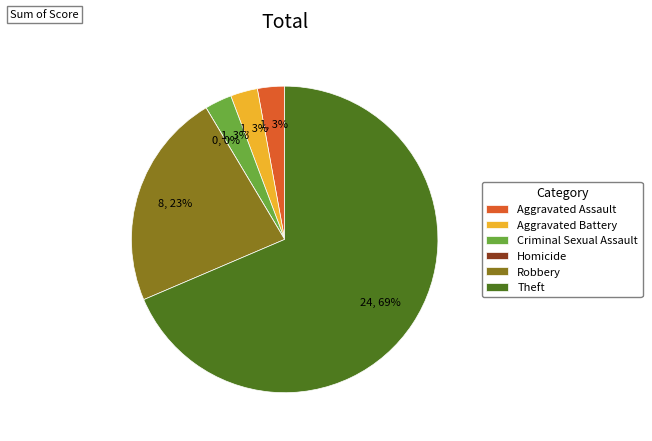

Which category has the biggest portion of the pie?

Theft